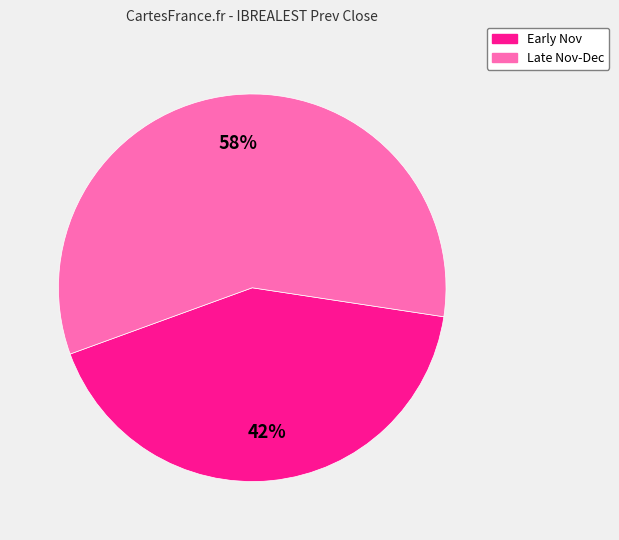

Which slice is the largest?

Late Nov-Dec